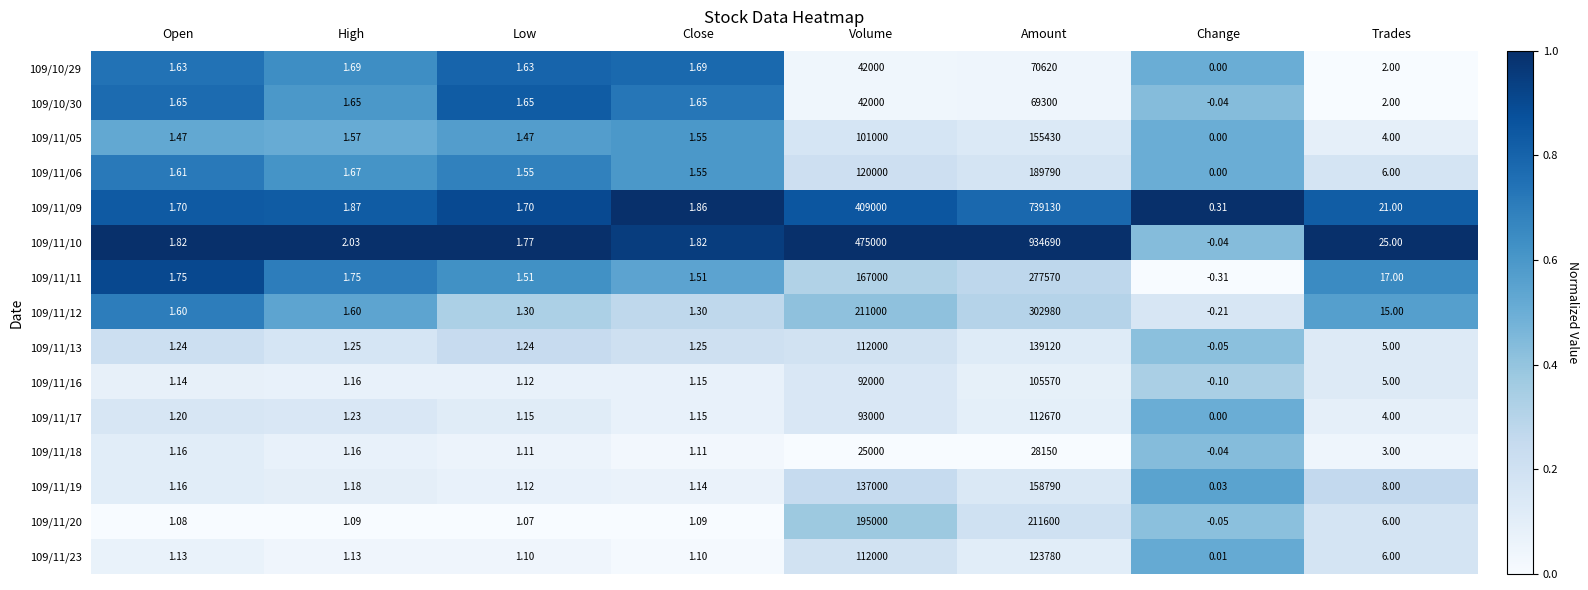

Which category has the highest value in the 109/10/29 series?

Amount